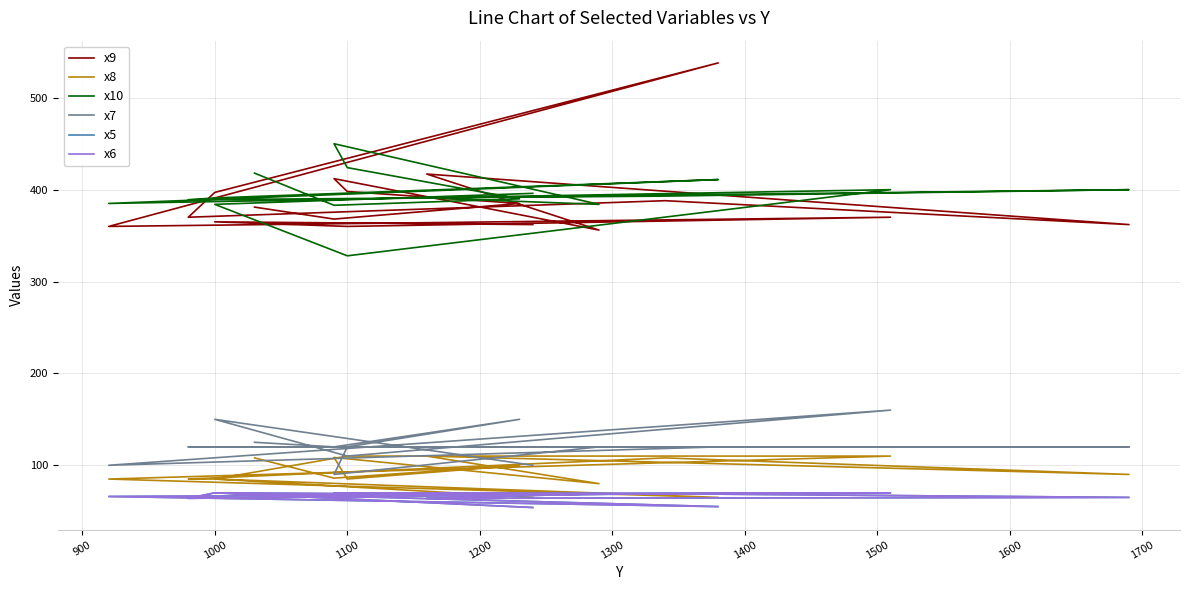

True or false: x8 and x10 cross at least once.

False